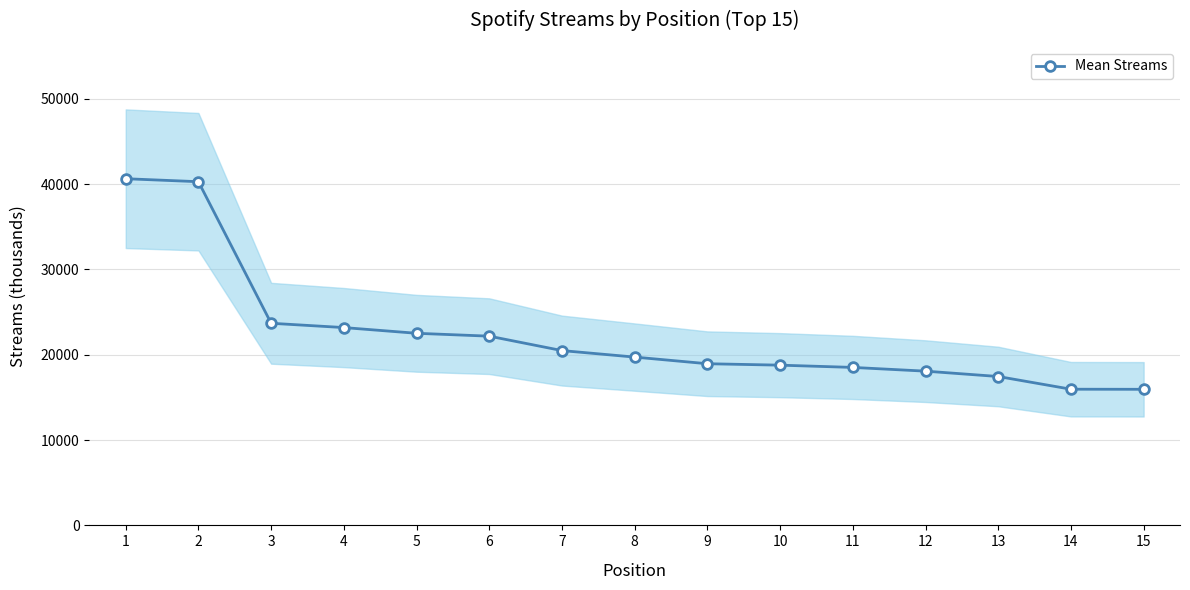

The chart shows a value of 18510 at 11. True or false?

True